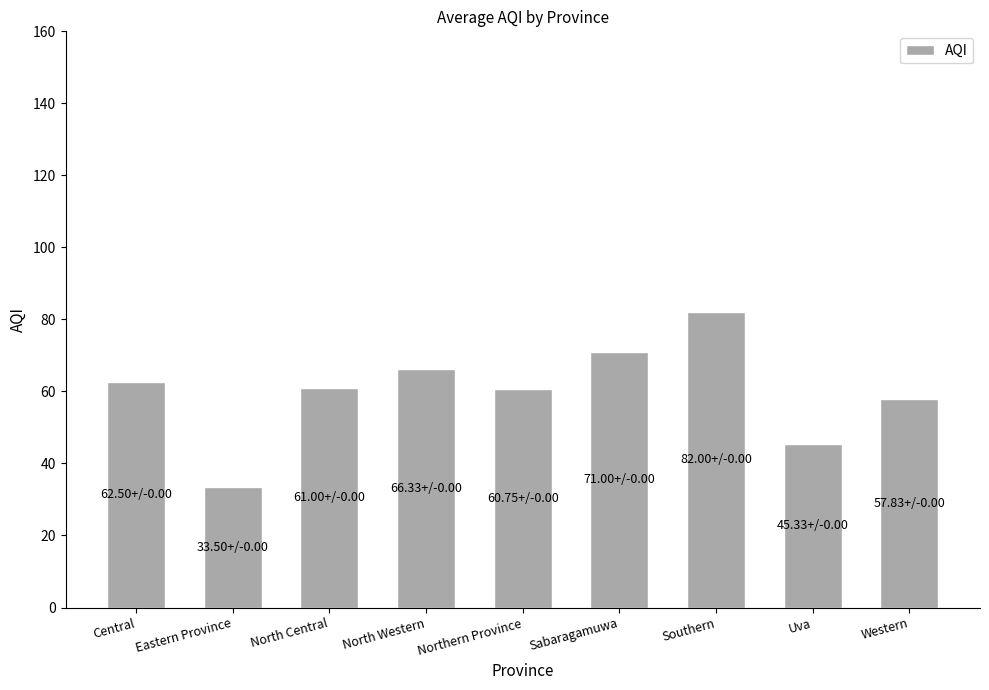

What is the label of the 2nd bar from the left?

Eastern Province